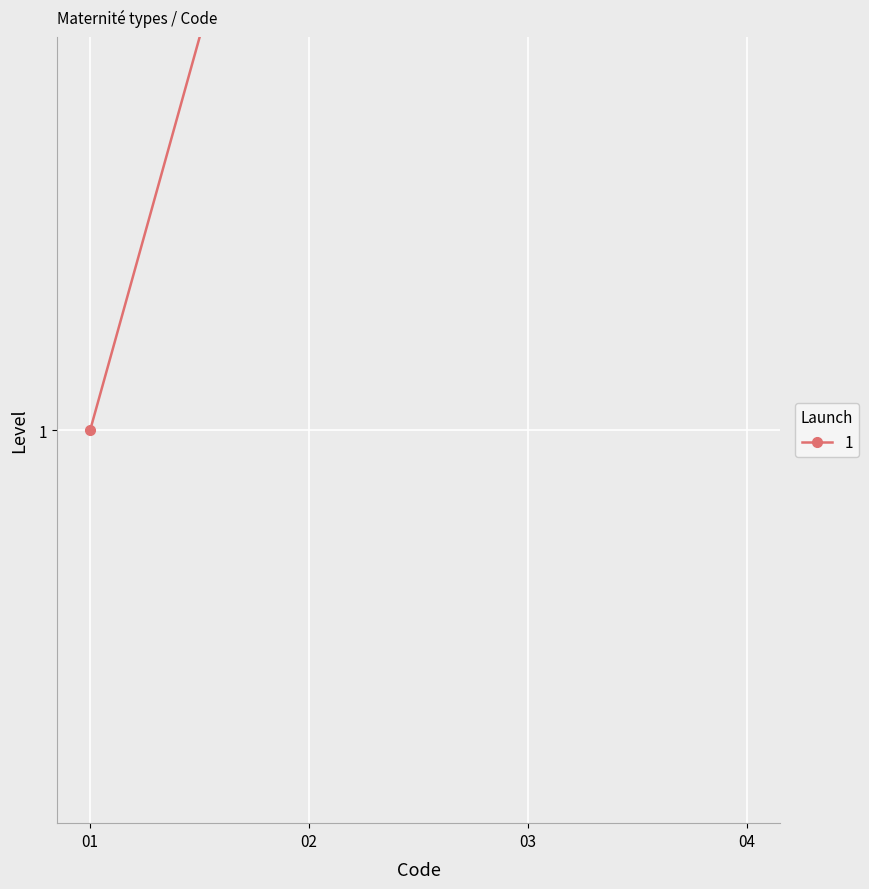

What is the maximum value shown in the chart?

4